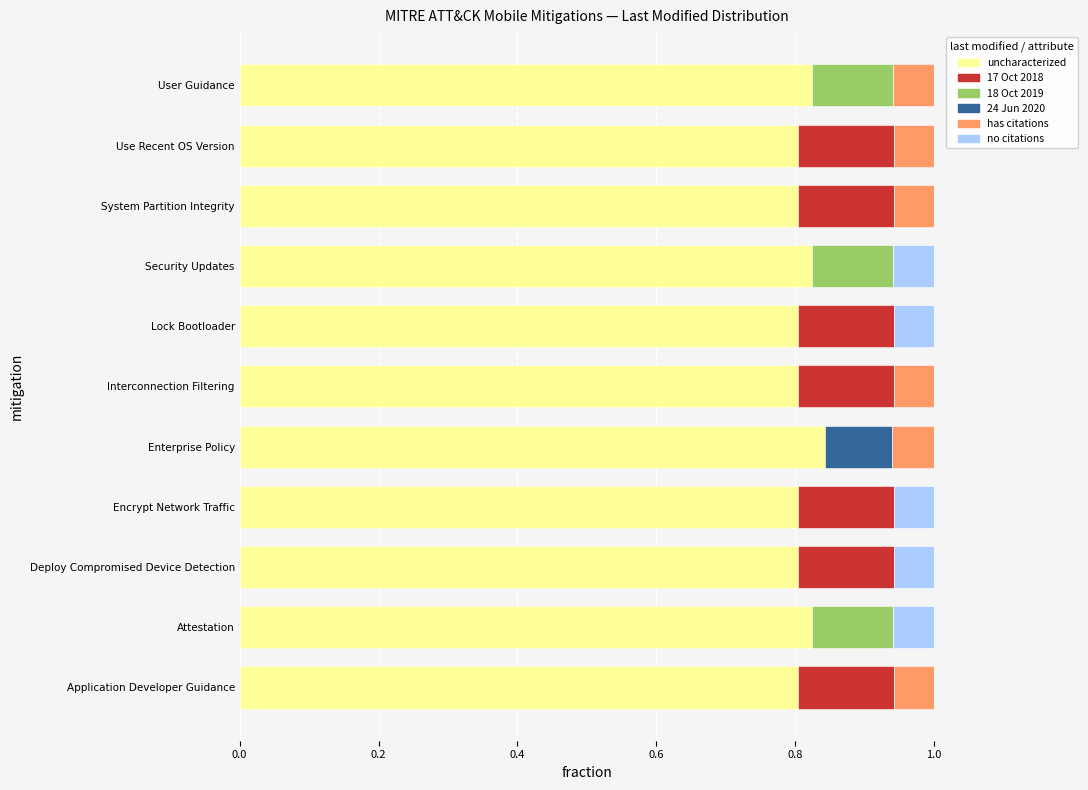

The uncharacterized series shows 0.8 at User Guidance. True or false?

True